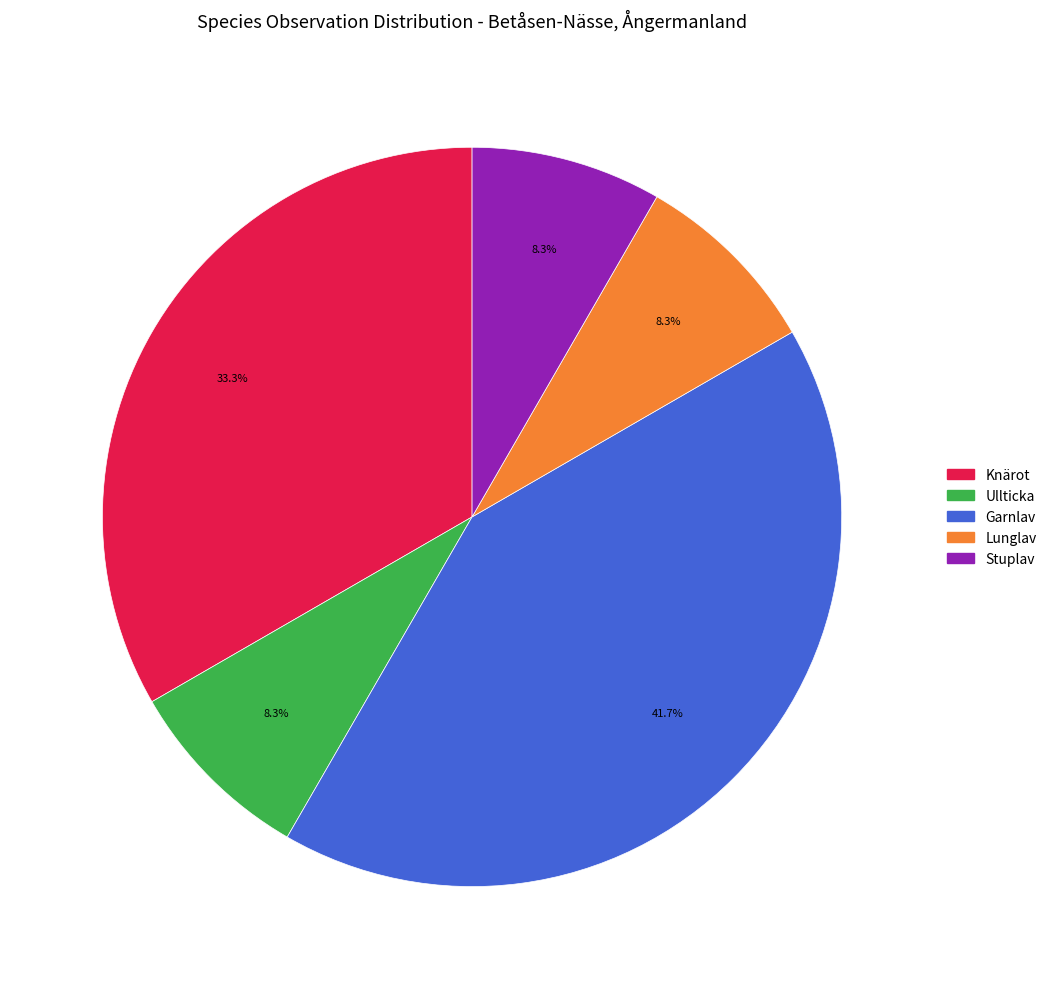

Is there any slice that represents more than half of the pie?

No